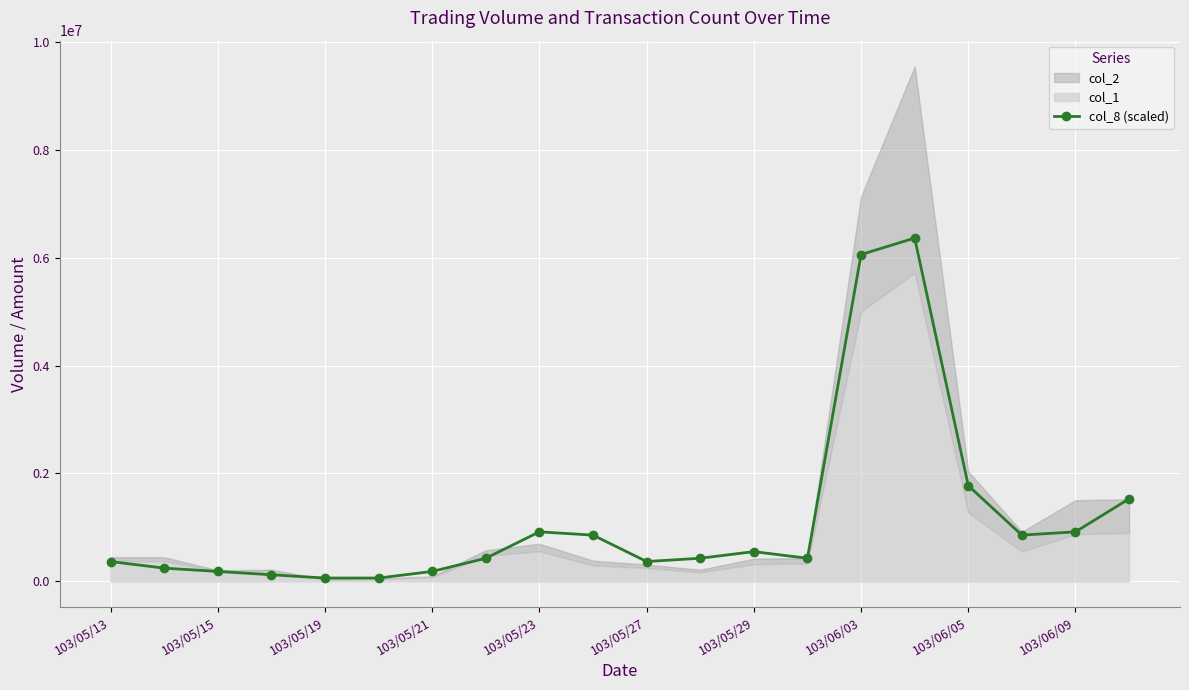

True or false: col_8 (scaled) has more than 1 interior local peaks.

True